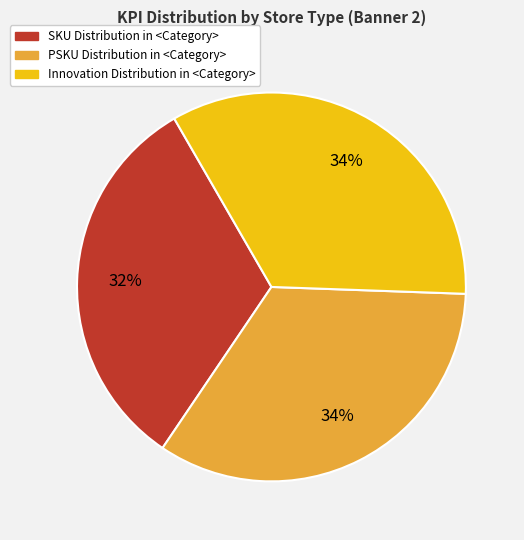

Does any single category account for the majority?

No